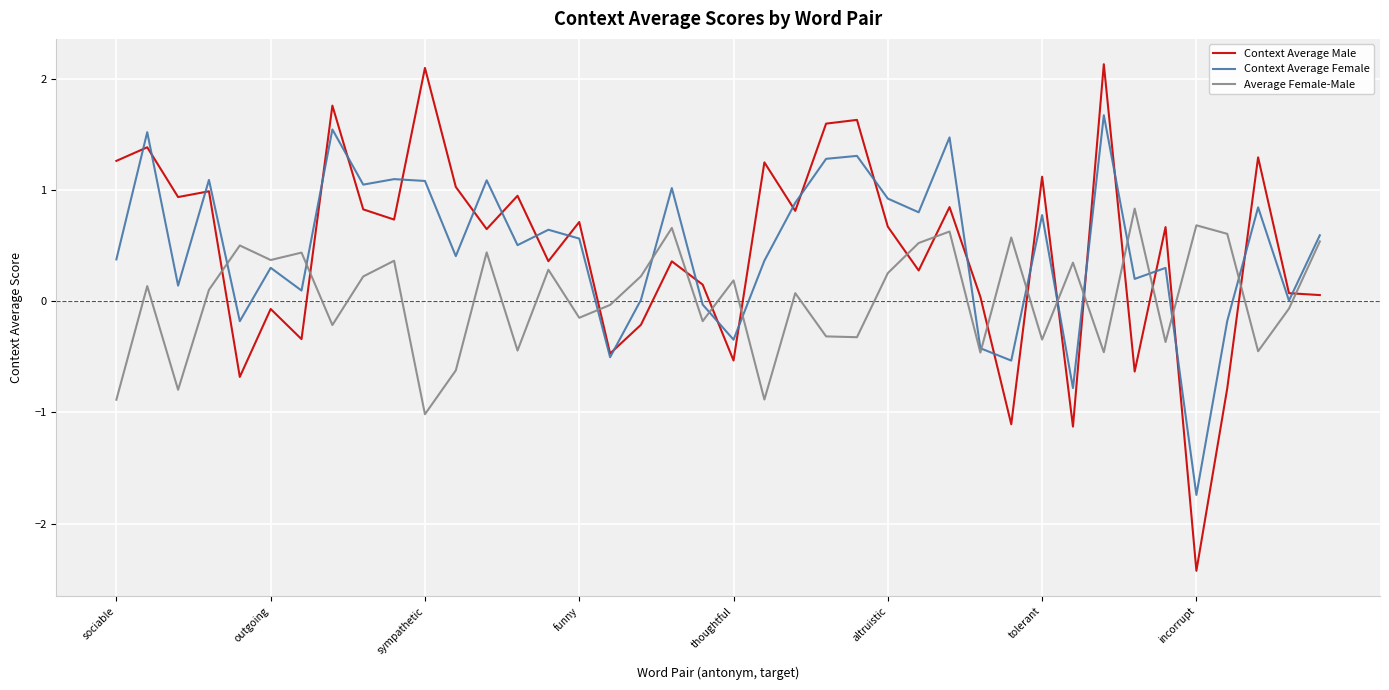

In Average Female-Male, how many points are higher than both neighbors (excluding endpoints)?

14